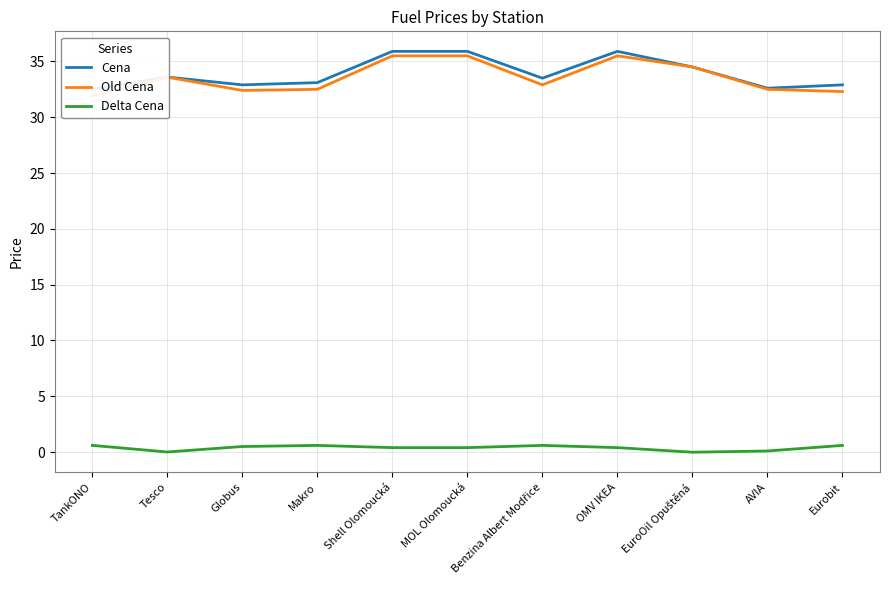

What is the label of the 5th point from the left?

Shell Olomoucká